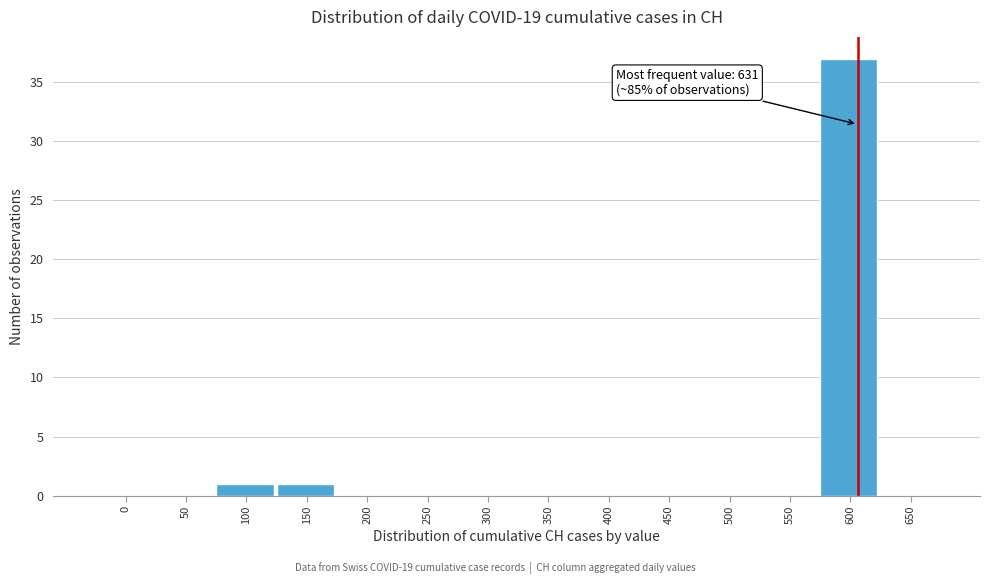

Reading left to right, transcribe all the data shown in this chart.

0=0	50=0	100=1	150=1	200=0	250=0	300=0	350=0	400=0	450=0	500=0	550=0	600=37	650=0